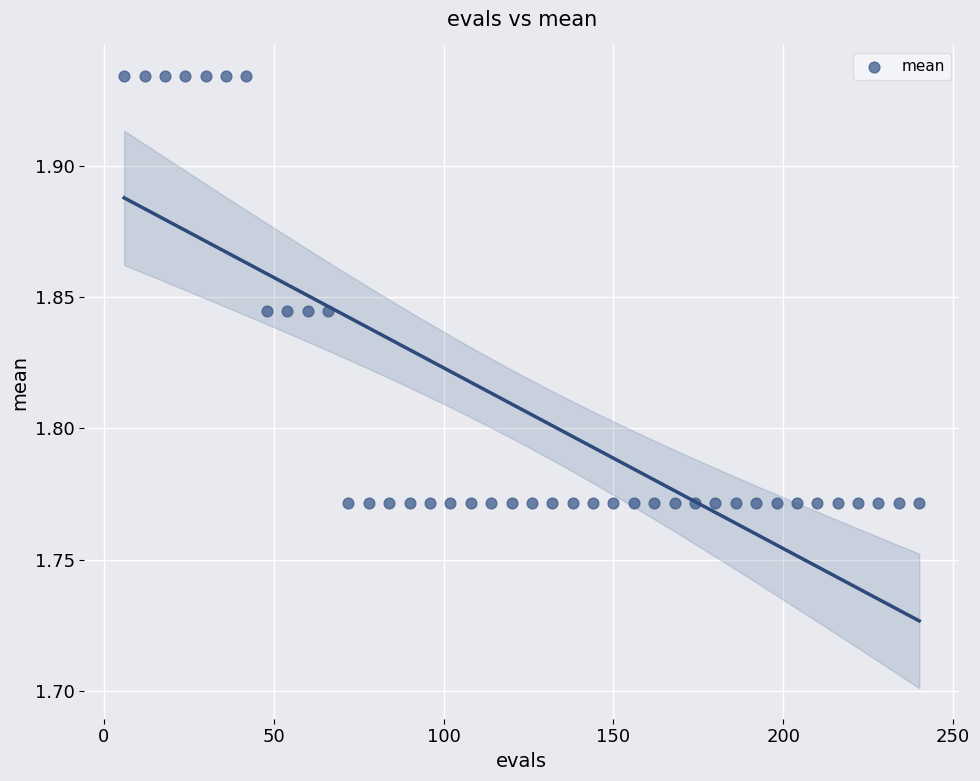

What is the range of X values (max minus min)?

234.0